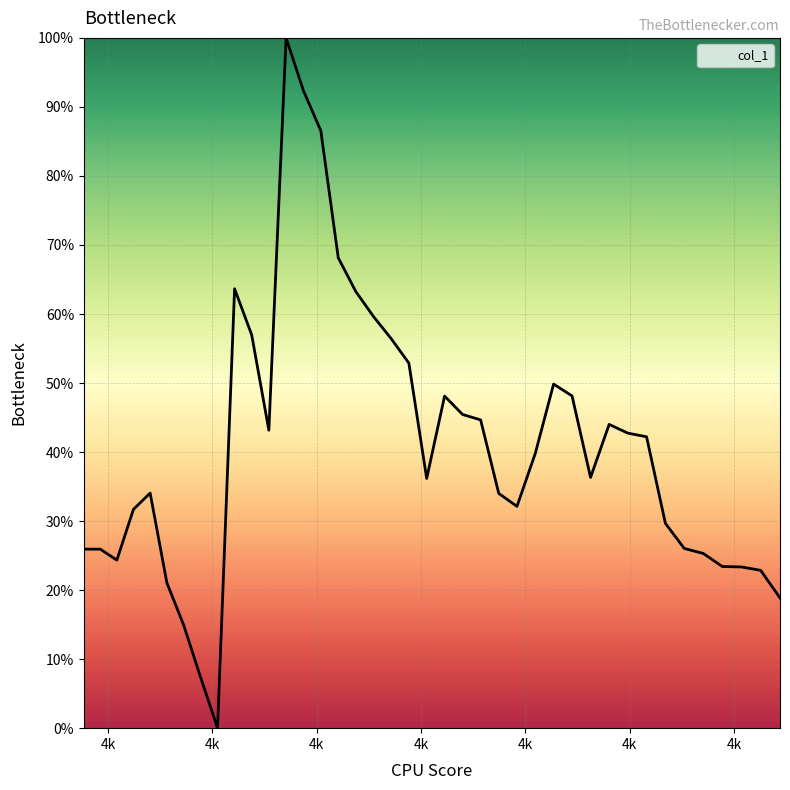

Does the chart display data point markers on the line(s)?

No